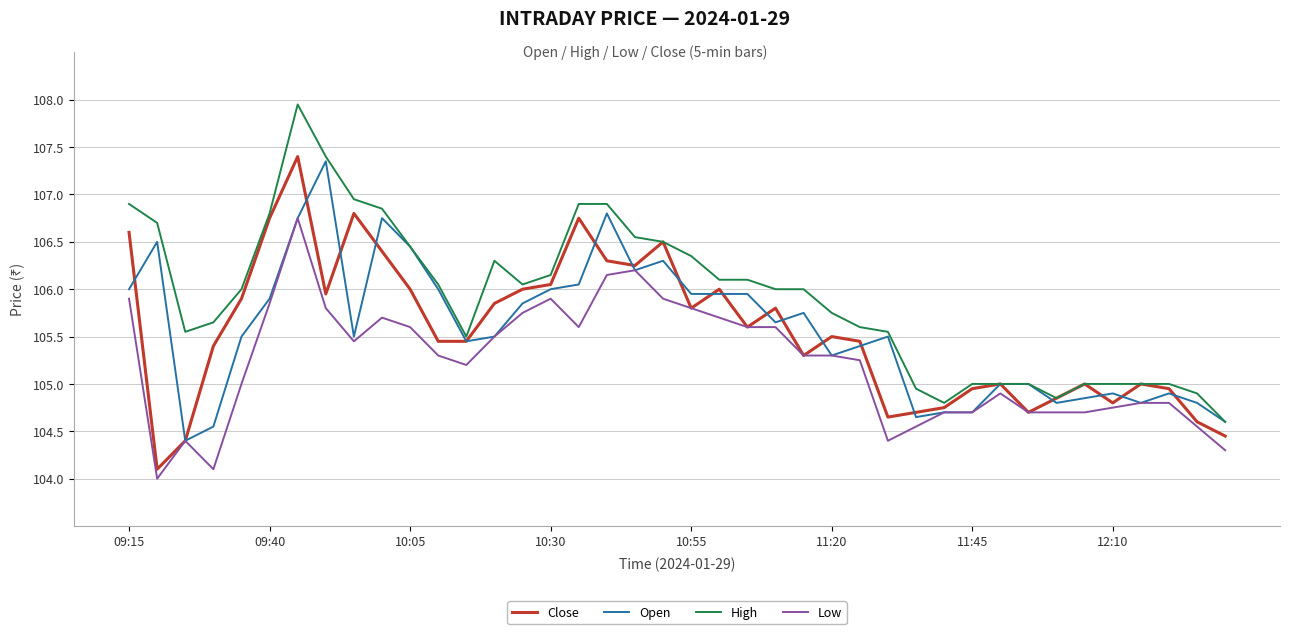

True or false: Low and High intersect in this chart.

False